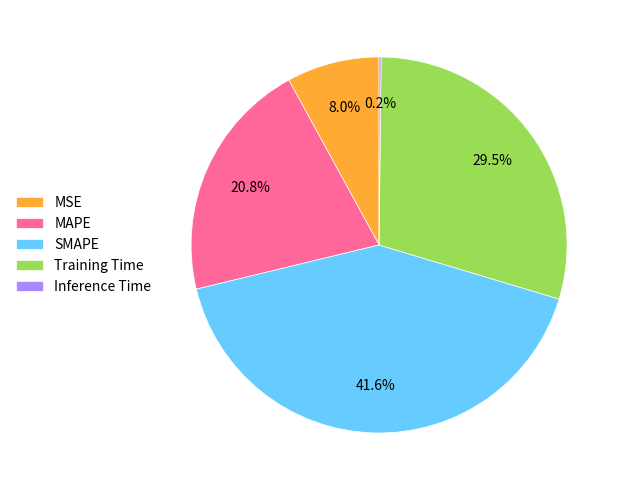

Which slice is the largest?

SMAPE